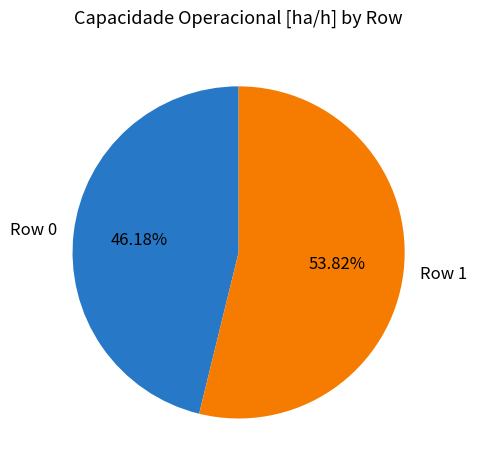

The Row 0 slice represents 55% of the pie. True or false?

False